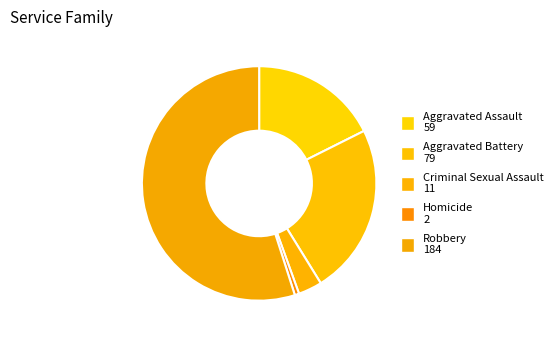

Which category has the biggest portion of the pie?

Robbery